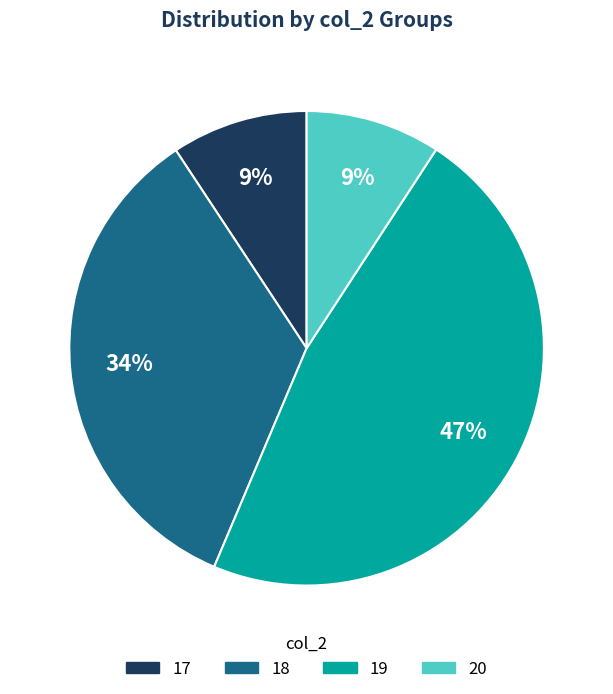

Which slice is the largest?

19